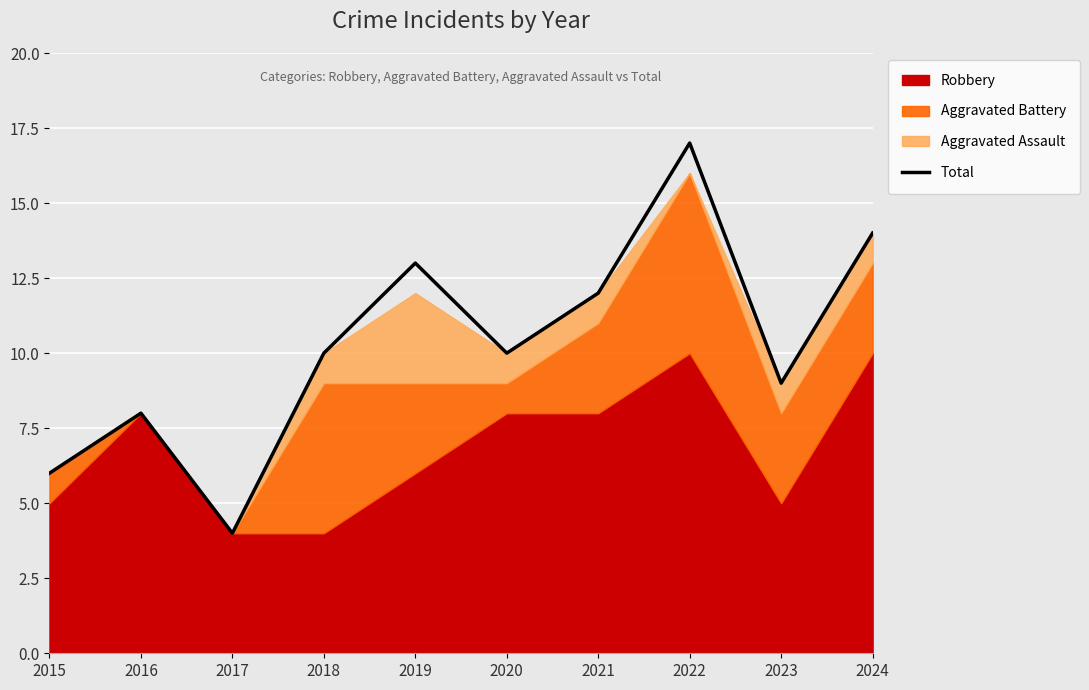

The value at 2019 is 13. True or false?

True